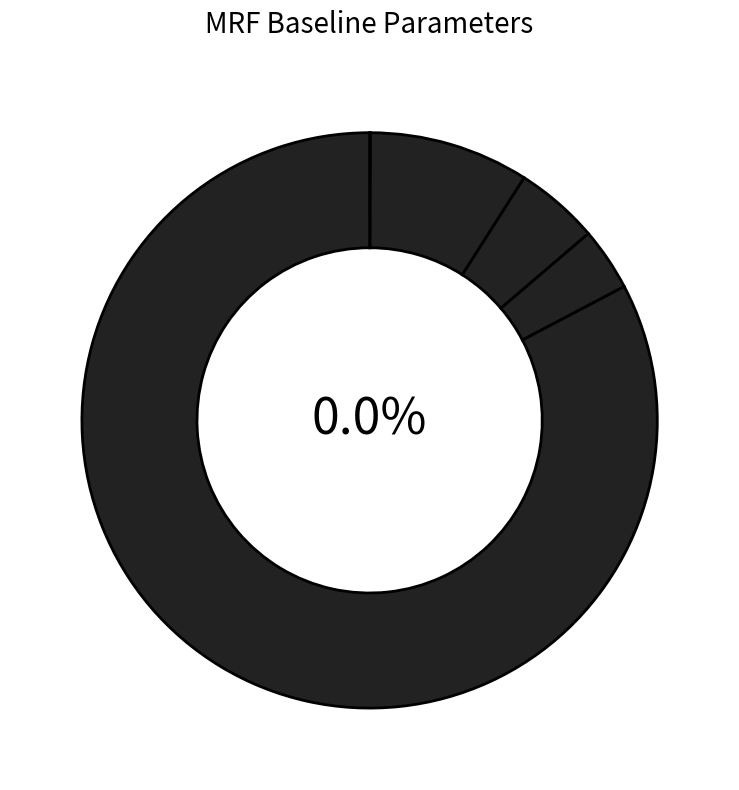

Count the number of slices in the pie.

5